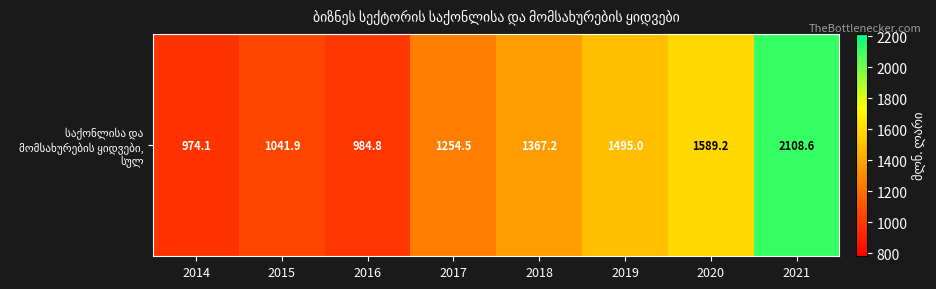

Rank the categories by value from highest to lowest.

2021, 2020, 2019, 2018, 2017, 2015, 2016, 2014